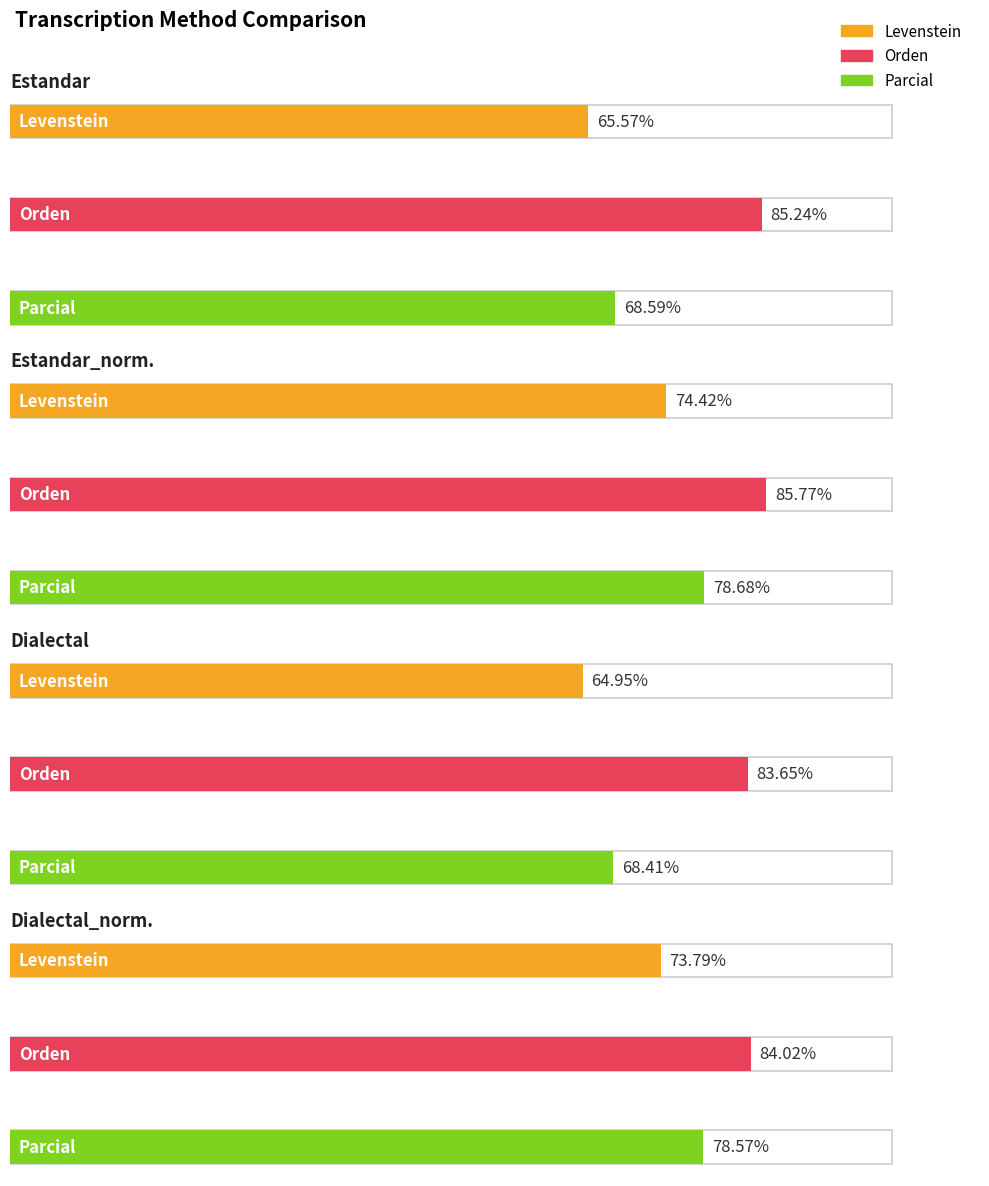

What are all the series names shown in the legend?

Levenstein, Orden, Parcial